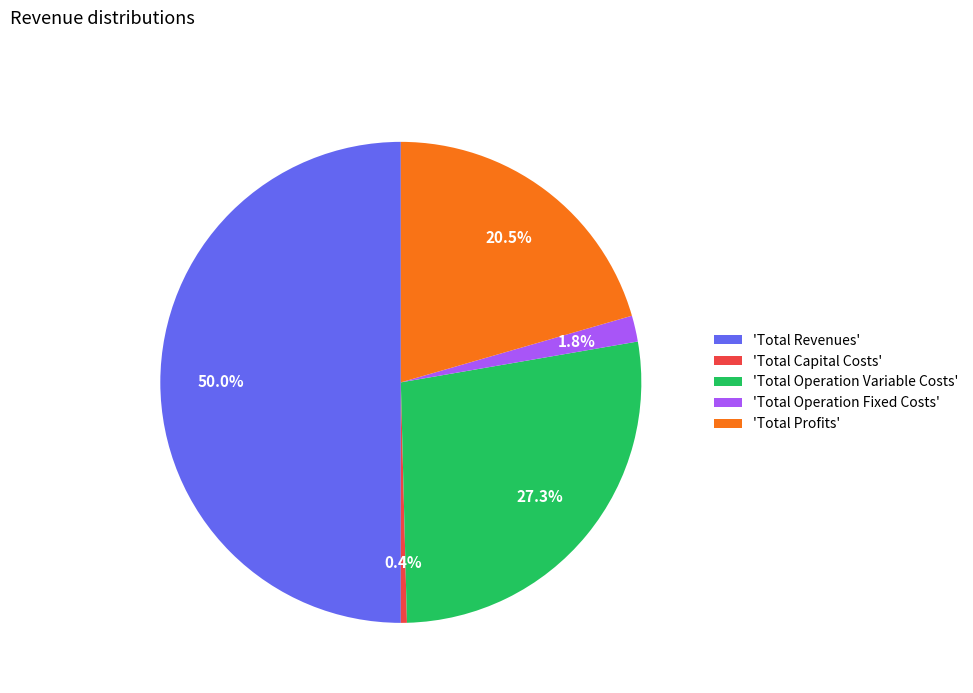

Does 'Total Operation Fixed Costs' represent more than half of the total?

No